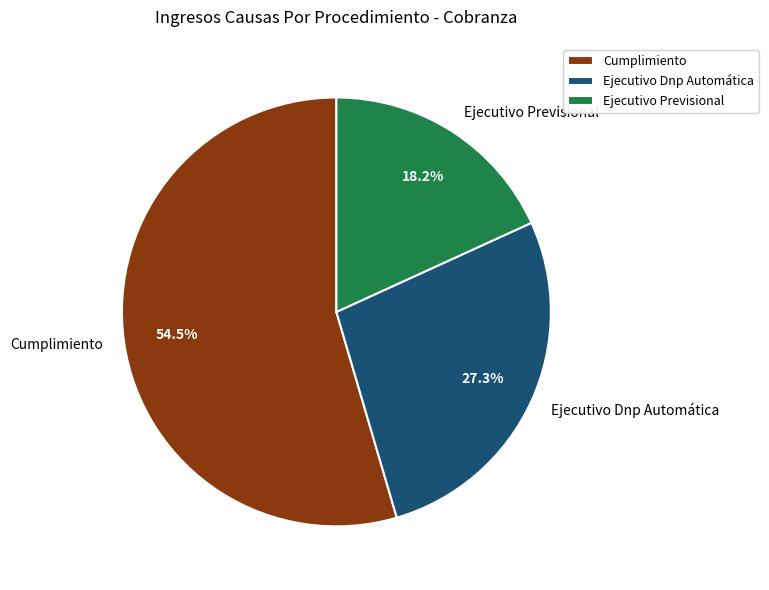

To the nearest percent, what is the difference between the Ejecutivo Previsional and Cumplimiento slice percentages?

36%